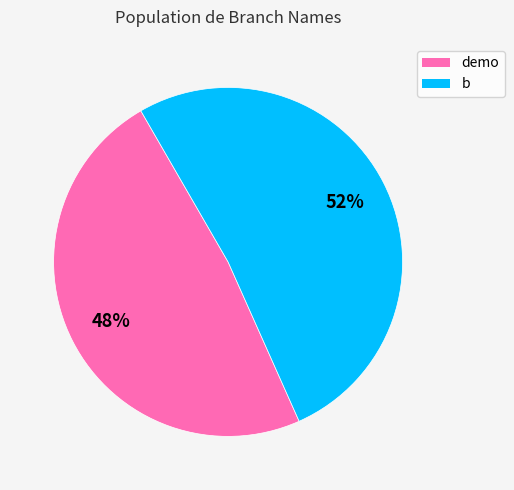

Which slice is the largest?

b